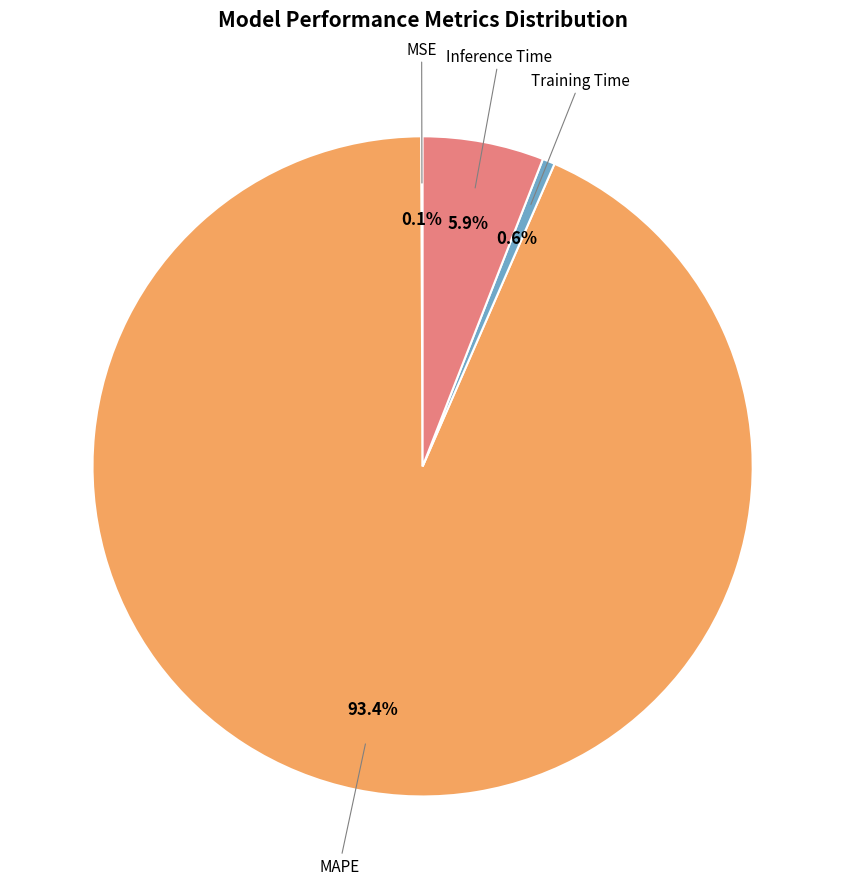

To the nearest percent, what is the average slice percentage?

25%